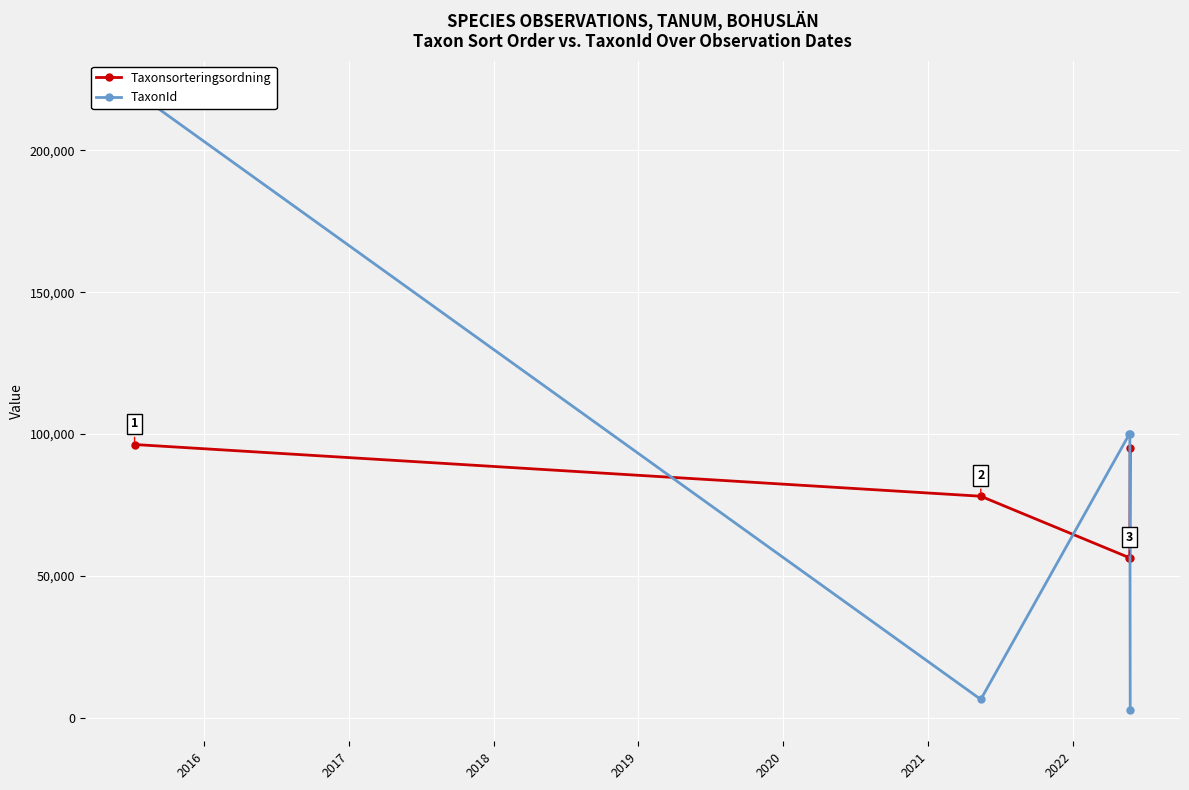

What is the value of the Taxonsorteringsordning point at the 5th from the left?

95198